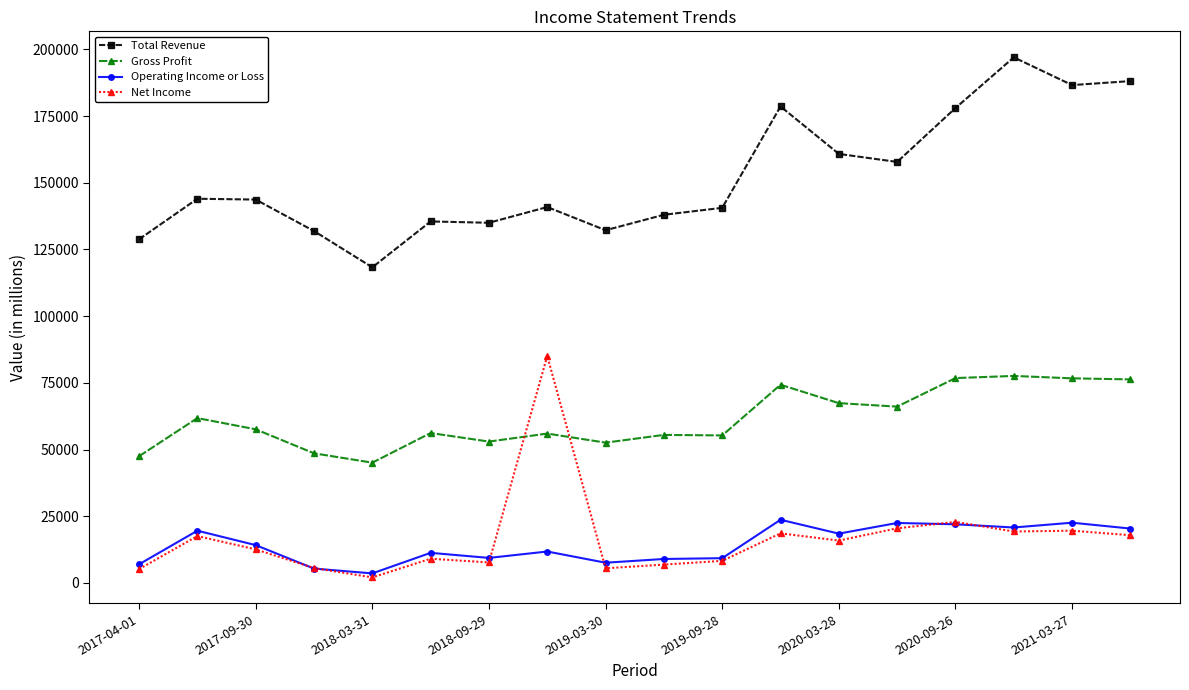

True or false: Operating Income or Loss and Total Revenue intersect in this chart.

False